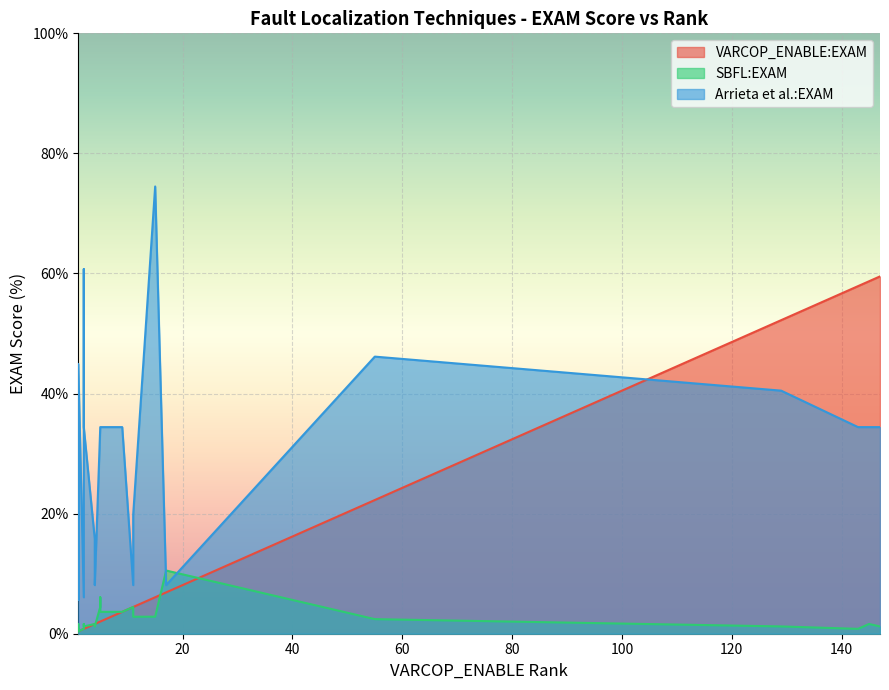

What is the lowest value of the VARCOP_ENABLE:EXAM series?

0.4